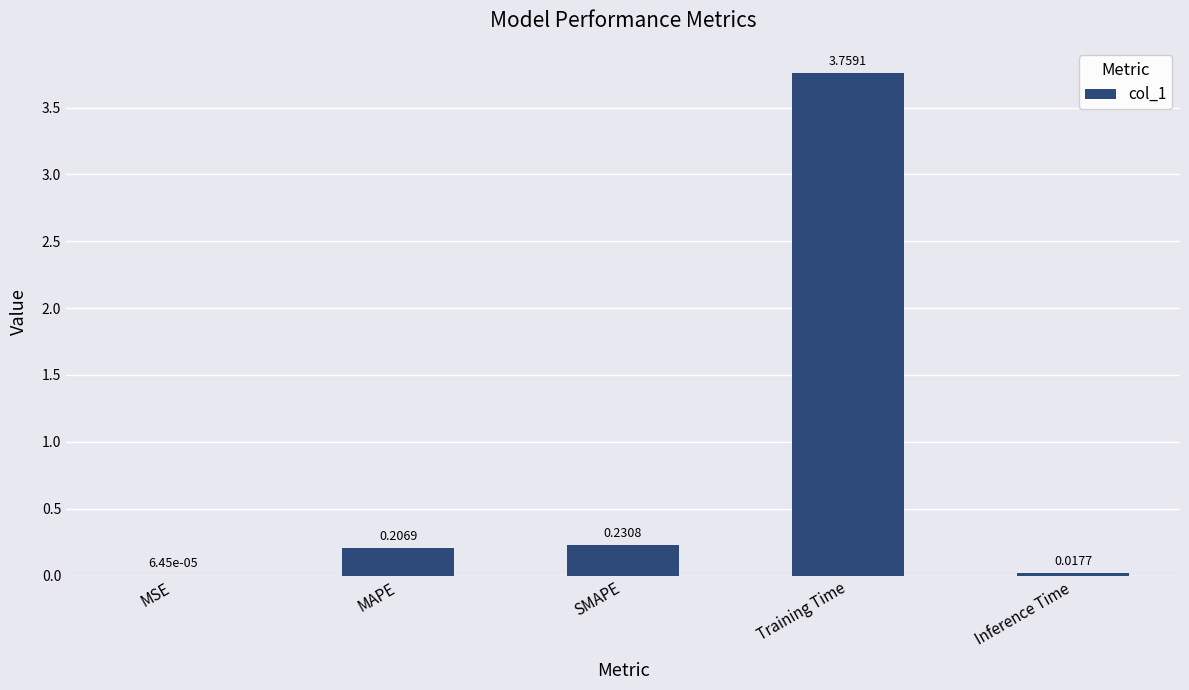

At which label is the value closest to 1?

SMAPE